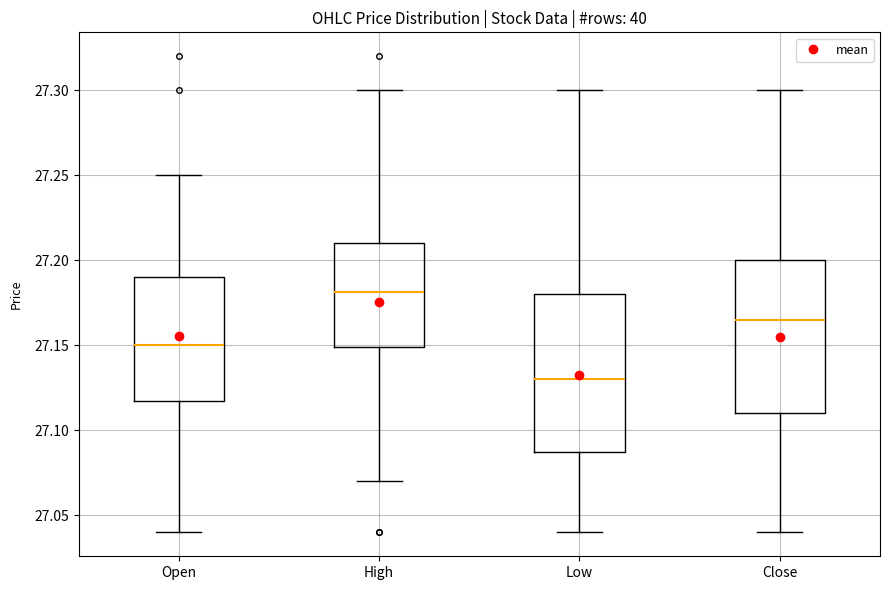

Reading left to right, transcribe this box plot: for each box, give where its median line is, the range the box spans, and where its two whiskers end, as read against the y-axis. The values are not printed on the chart, so give them approximately, as read against the axis.

Open: median 27.150, box 27.120 to 27.190, whiskers 27.040 to 27.250
High: median 27.180, box 27.150 to 27.210, whiskers 27.070 to 27.300
Low: median 27.130, box 27.090 to 27.180, whiskers 27.040 to 27.300
Close: median 27.165, box 27.110 to 27.200, whiskers 27.040 to 27.300